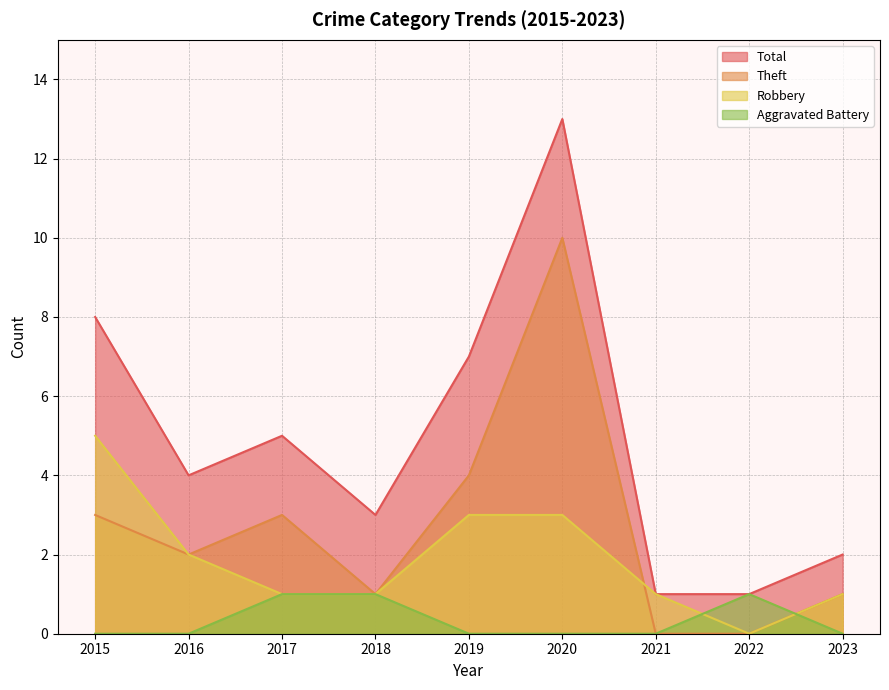

How many lines are shown in the chart?

4